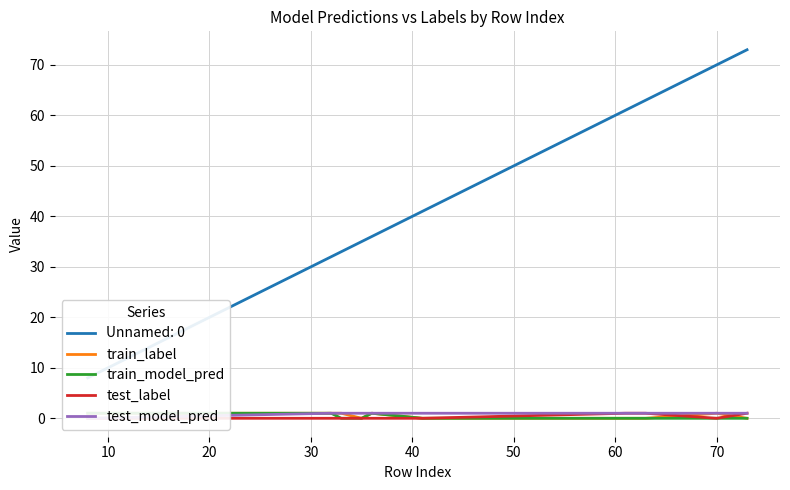

At how many categories does at least one series exceed 0?

10